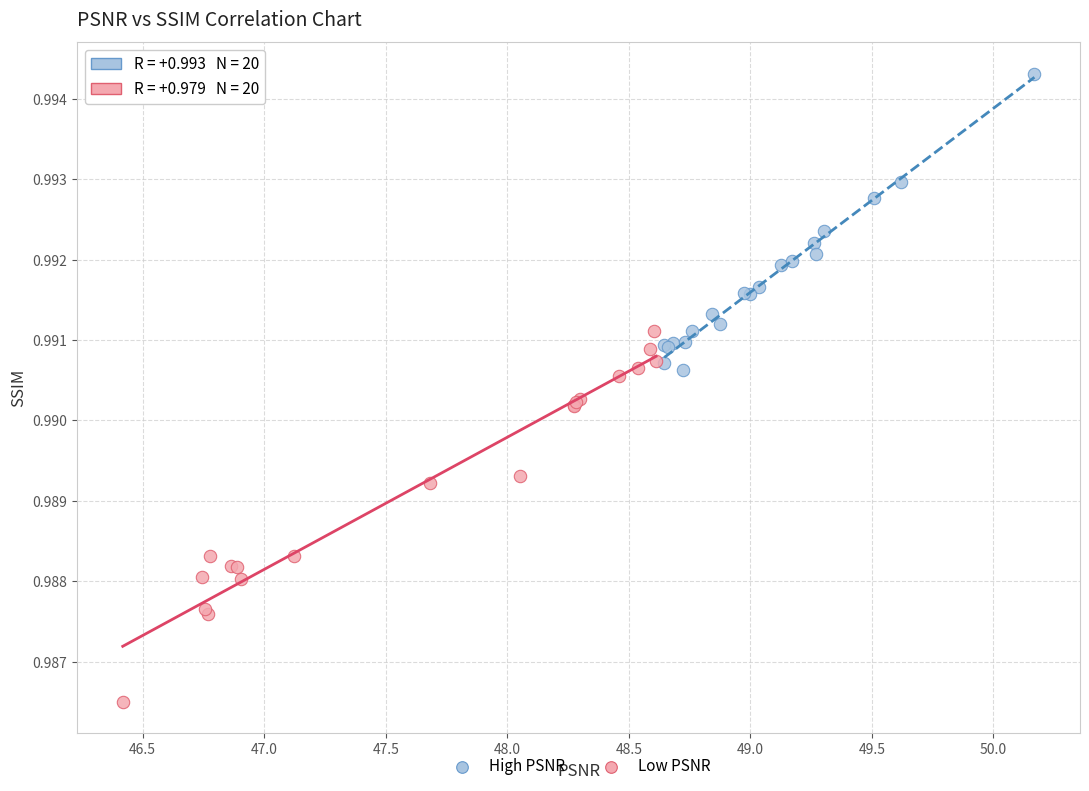

Which series has the largest Y range (max minus min)?

Low PSNR